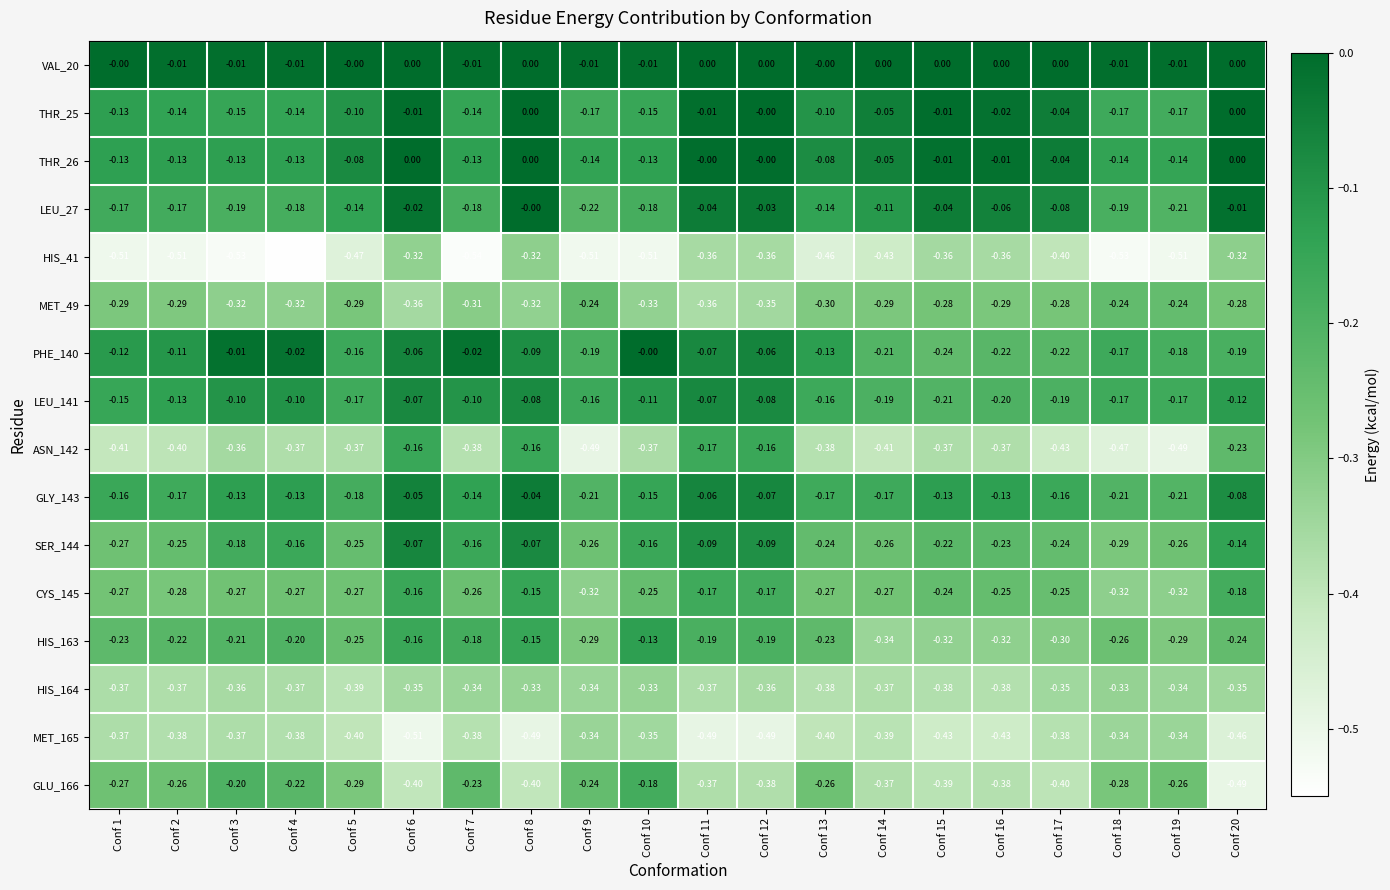

Is the value of CYS_145 at Conf 20 greater than the value of THR_25 at Conf 5?

No